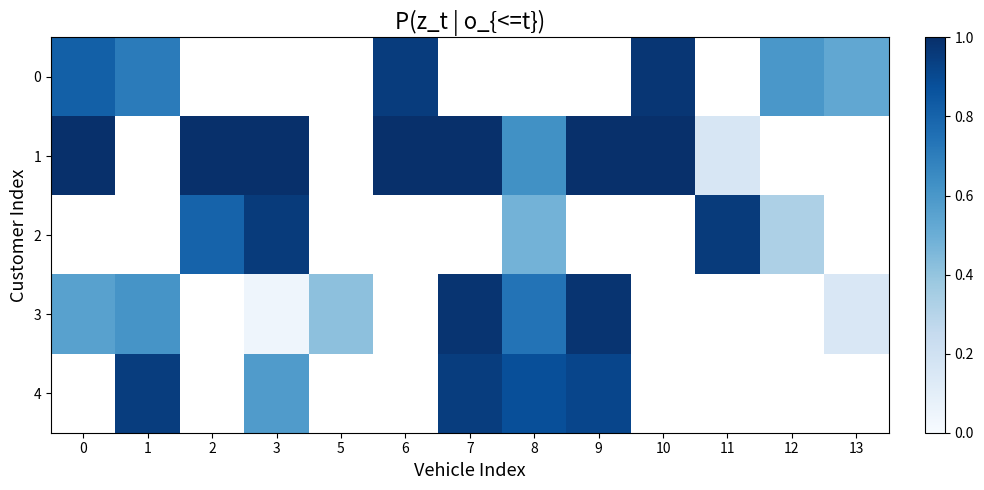

How many values in 2 are above zero?

5